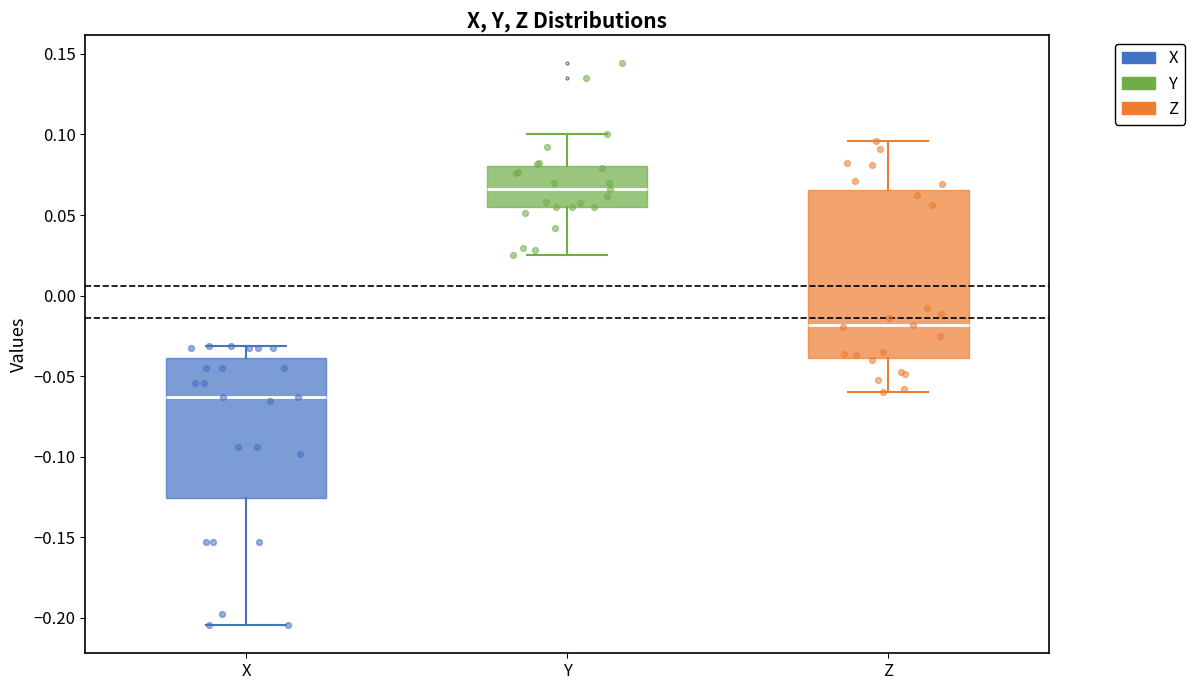

Comparing the boxes themselves (not the whiskers), which one is the tallest?

Z